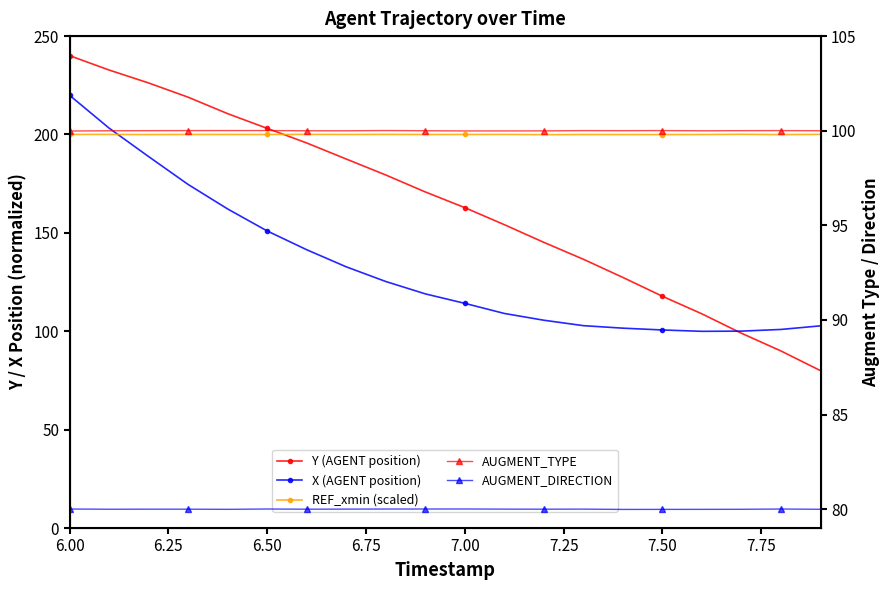

What is the label of the 7th point from the left?

7.50